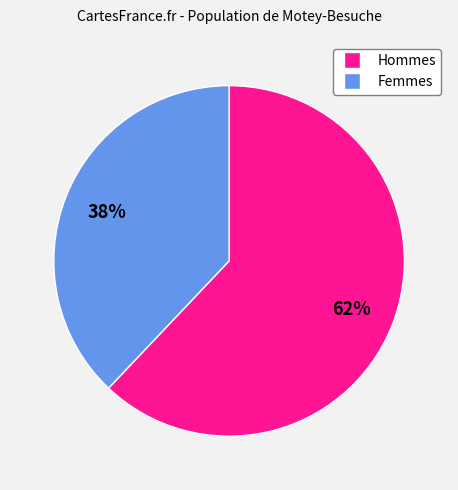

Is there any slice that represents more than half of the pie?

Yes